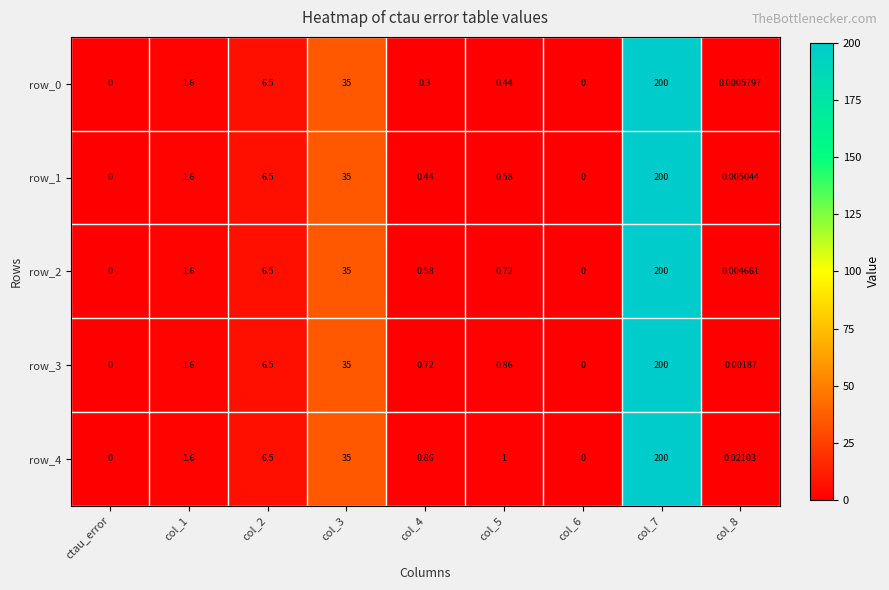

Is the value of row_3 at col_8 greater than the value of row_0 at col_7?

No